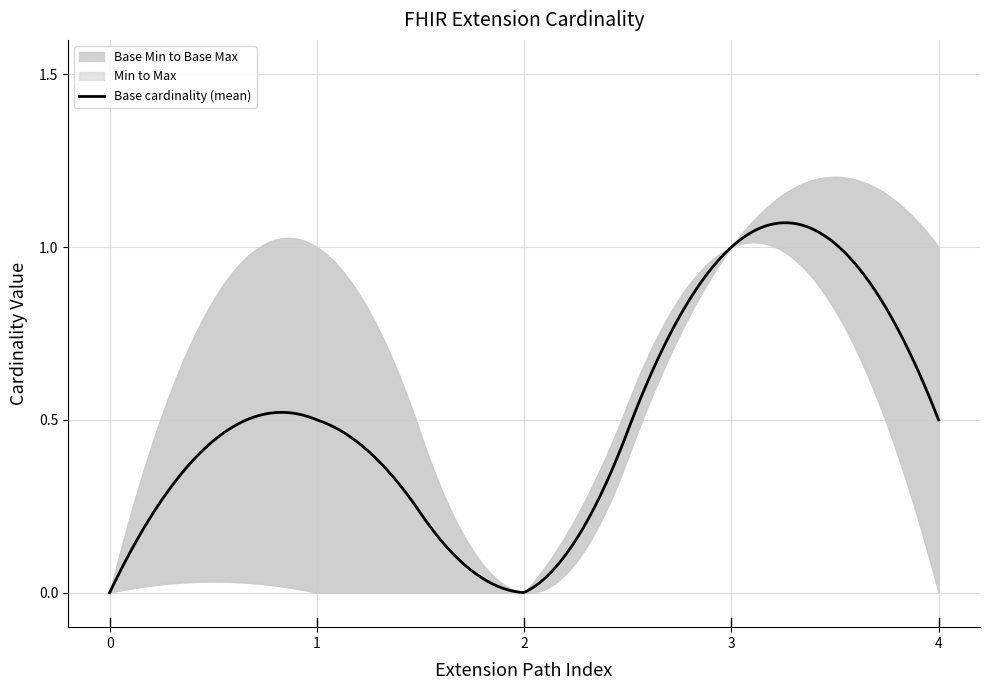

True or false: Base Max has a value of 1 at Extension.id.

False